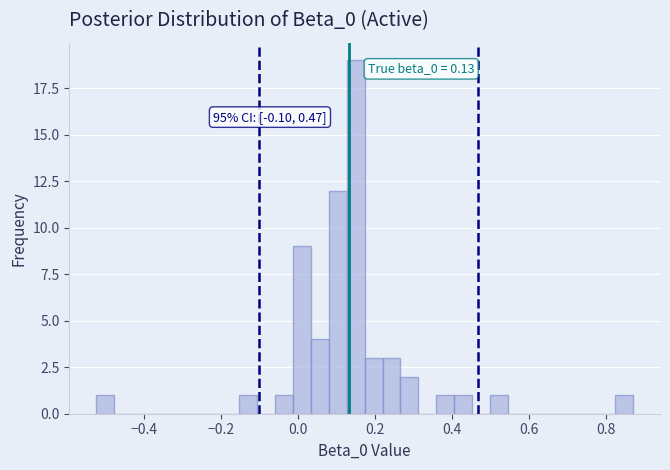

Read against the x-axis, roughly where is the centre of the tallest bar?

0.16